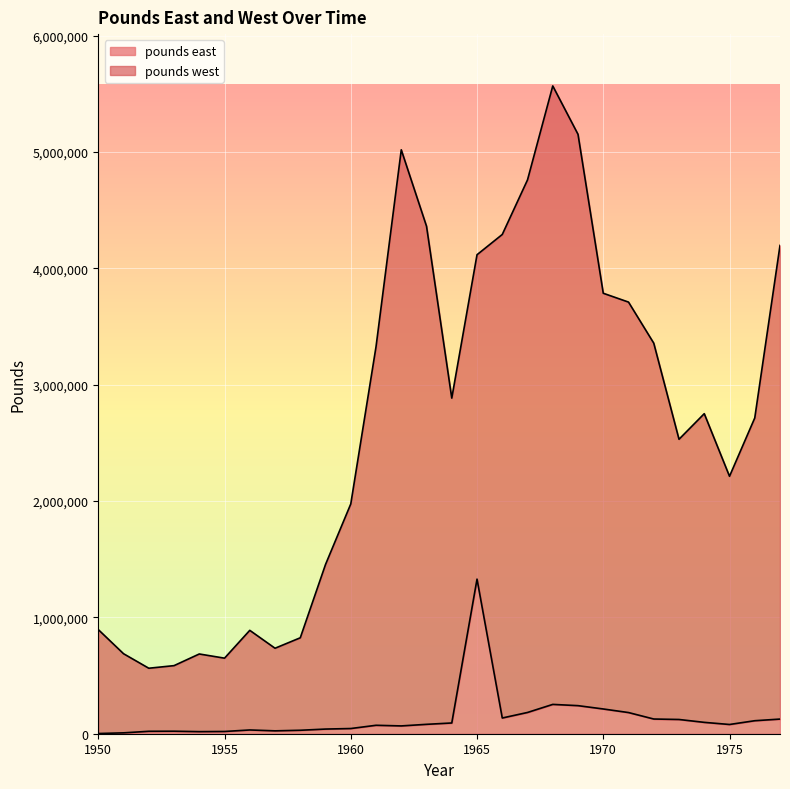

Between 1955 and 1972, which is larger?

1972